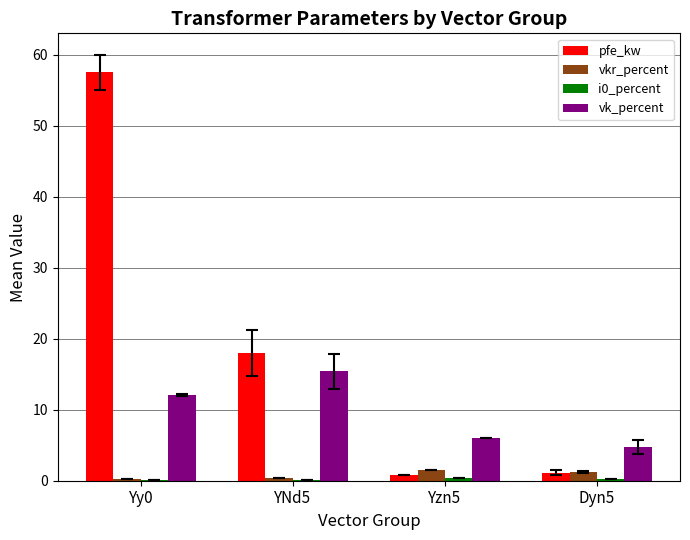

At which category is the sum across all series the highest?

Yy0